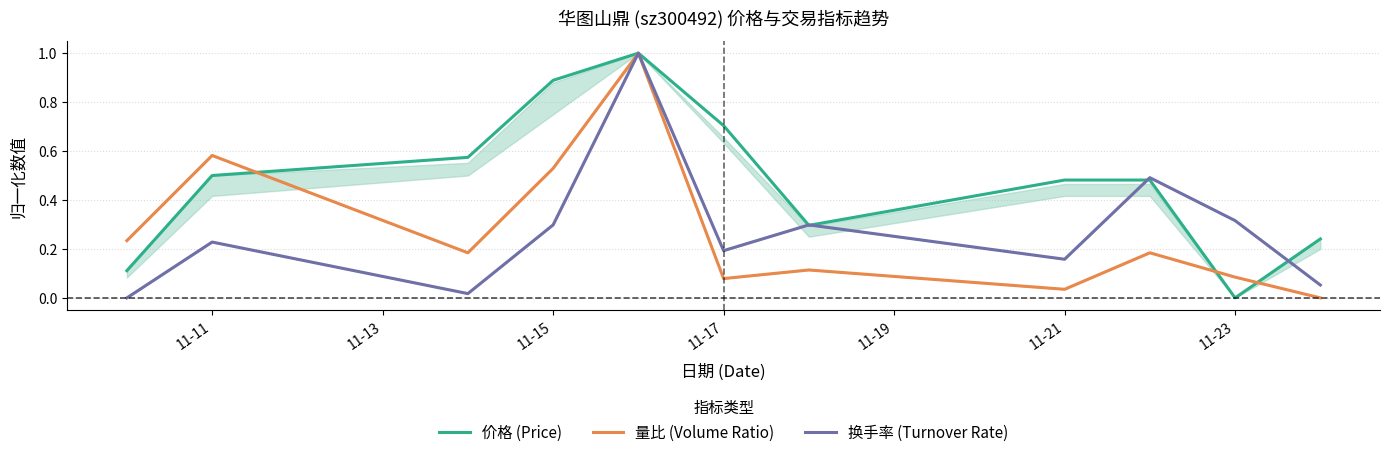

List the series in order of their peak value, highest first.

价格 (Price), 量比 (Volume Ratio), 换手率 (Turnover Rate)